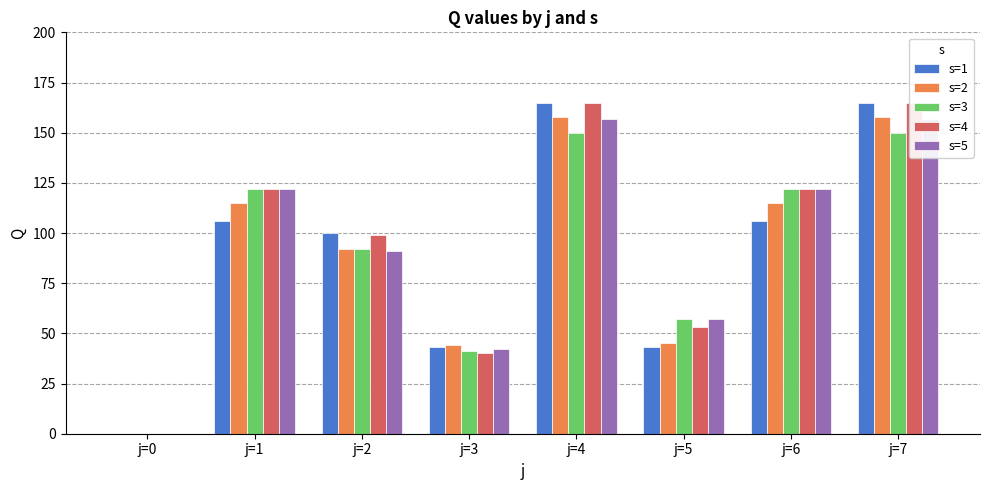

What is the maximum value shown in the chart?

165